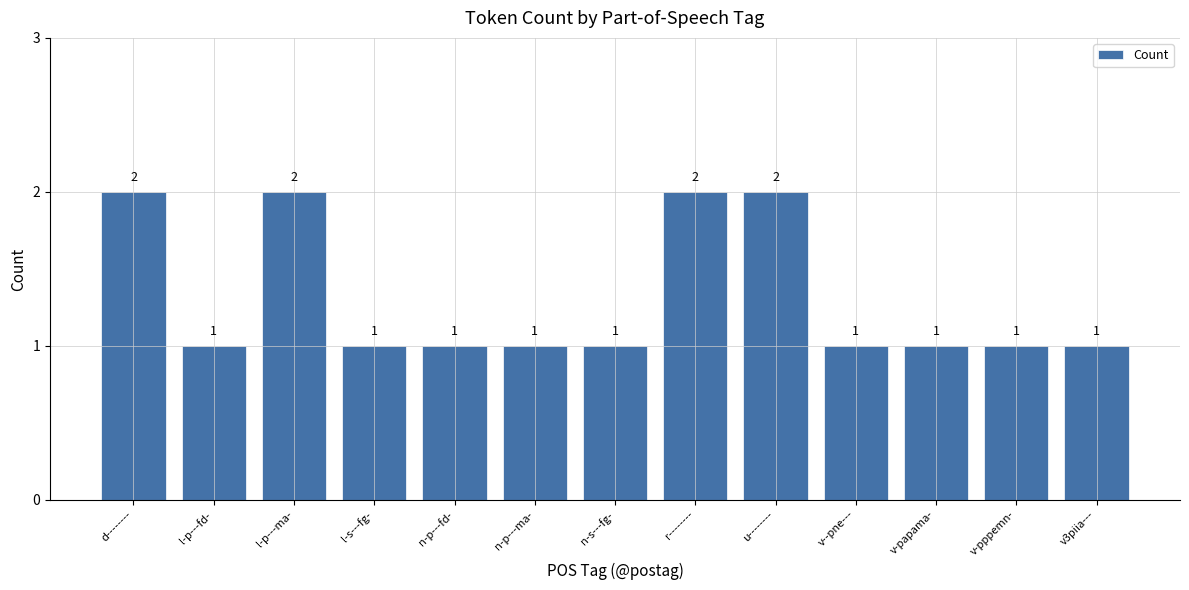

What is the label of the 1st bar from the left?

d--------